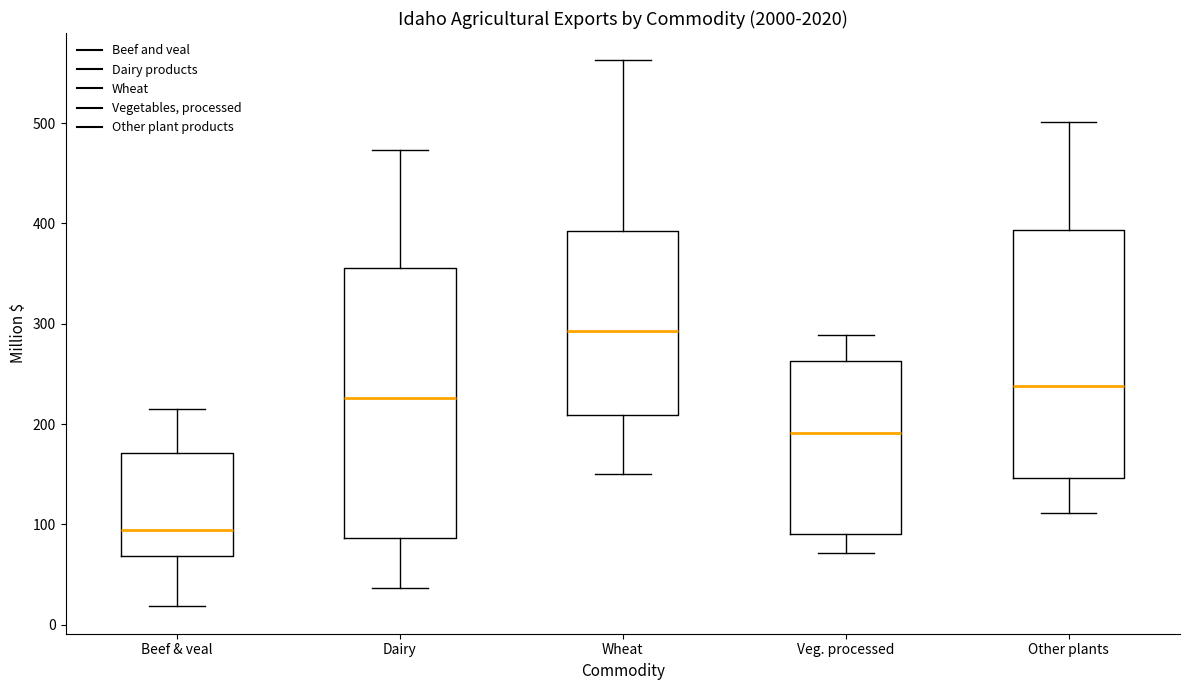

Reading left to right, transcribe this box plot: for each box, give where its median line is, the range the box spans, and where its two whiskers end, as read against the y-axis. The values are not printed on the chart, so give them approximately, as read against the axis.

Beef & veal: median 90, box 70 to 170, whiskers 20 to 210
Dairy: median 230, box 90 to 360, whiskers 40 to 470
Wheat: median 290, box 210 to 390, whiskers 150 to 560
Veg. processed: median 190, box 90 to 260, whiskers 70 to 290
Other plants: median 240, box 150 to 390, whiskers 110 to 500